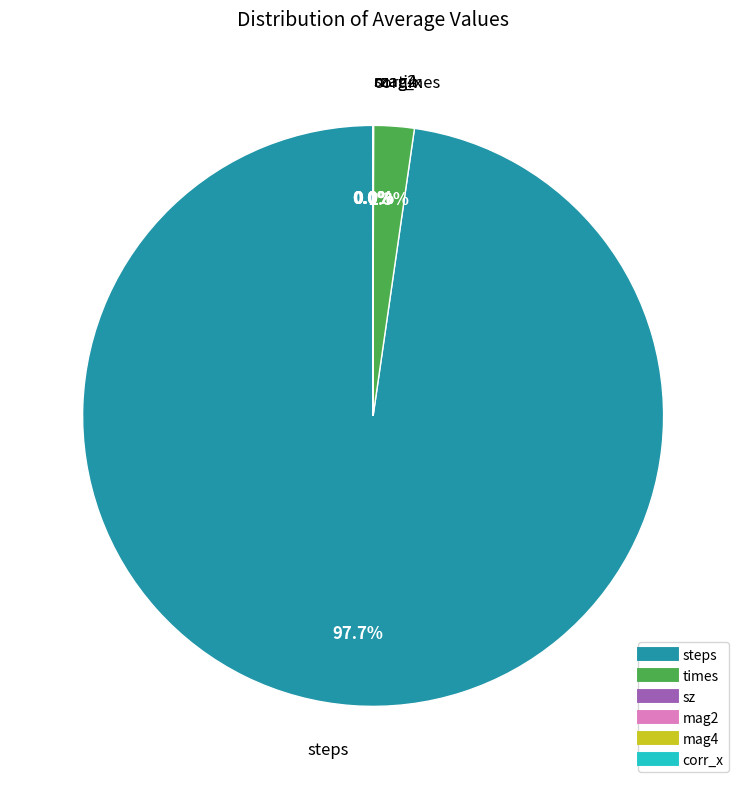

Which slice is the largest?

steps